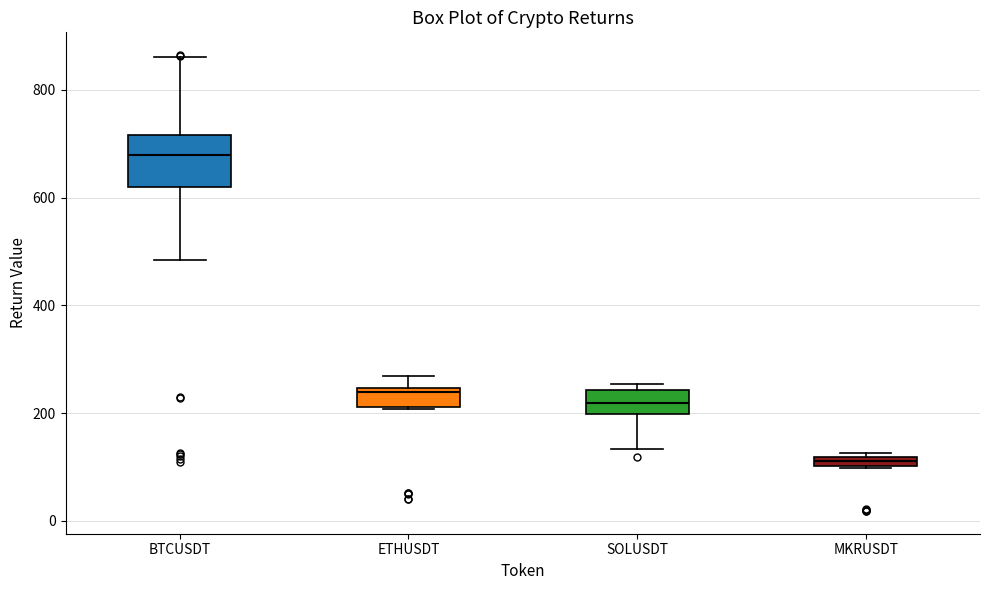

Which box has the highest median line?

BTCUSDT